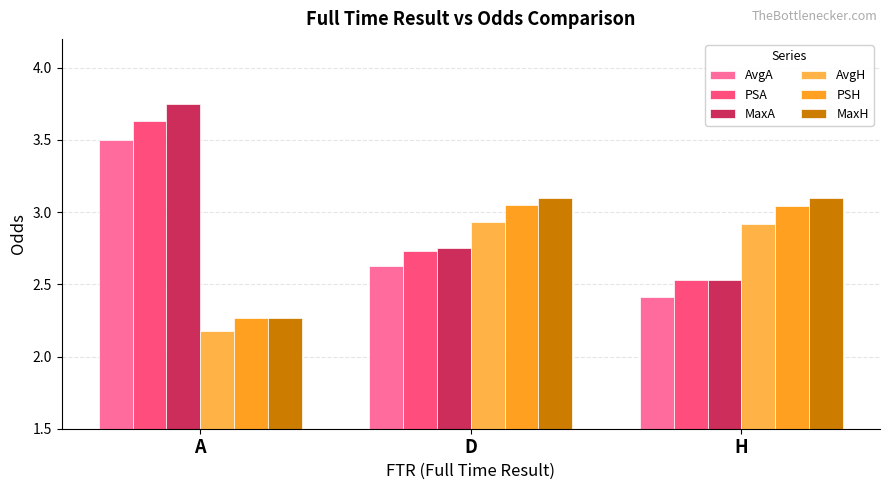

Rank the categories by PSA value from highest to lowest.

A, D, H